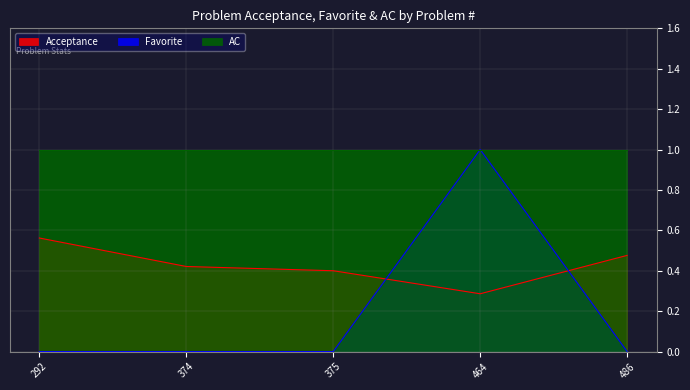

Which category has the lowest value in the Acceptance series?

464